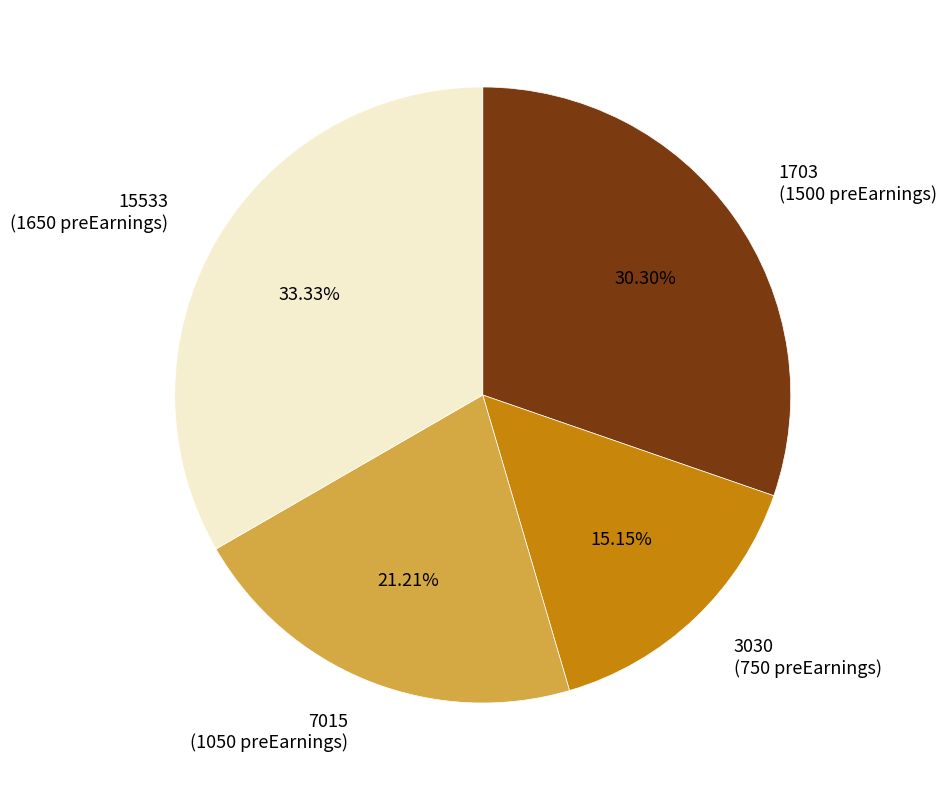

To the nearest percent, what percentage of the pie is 1703?

30%